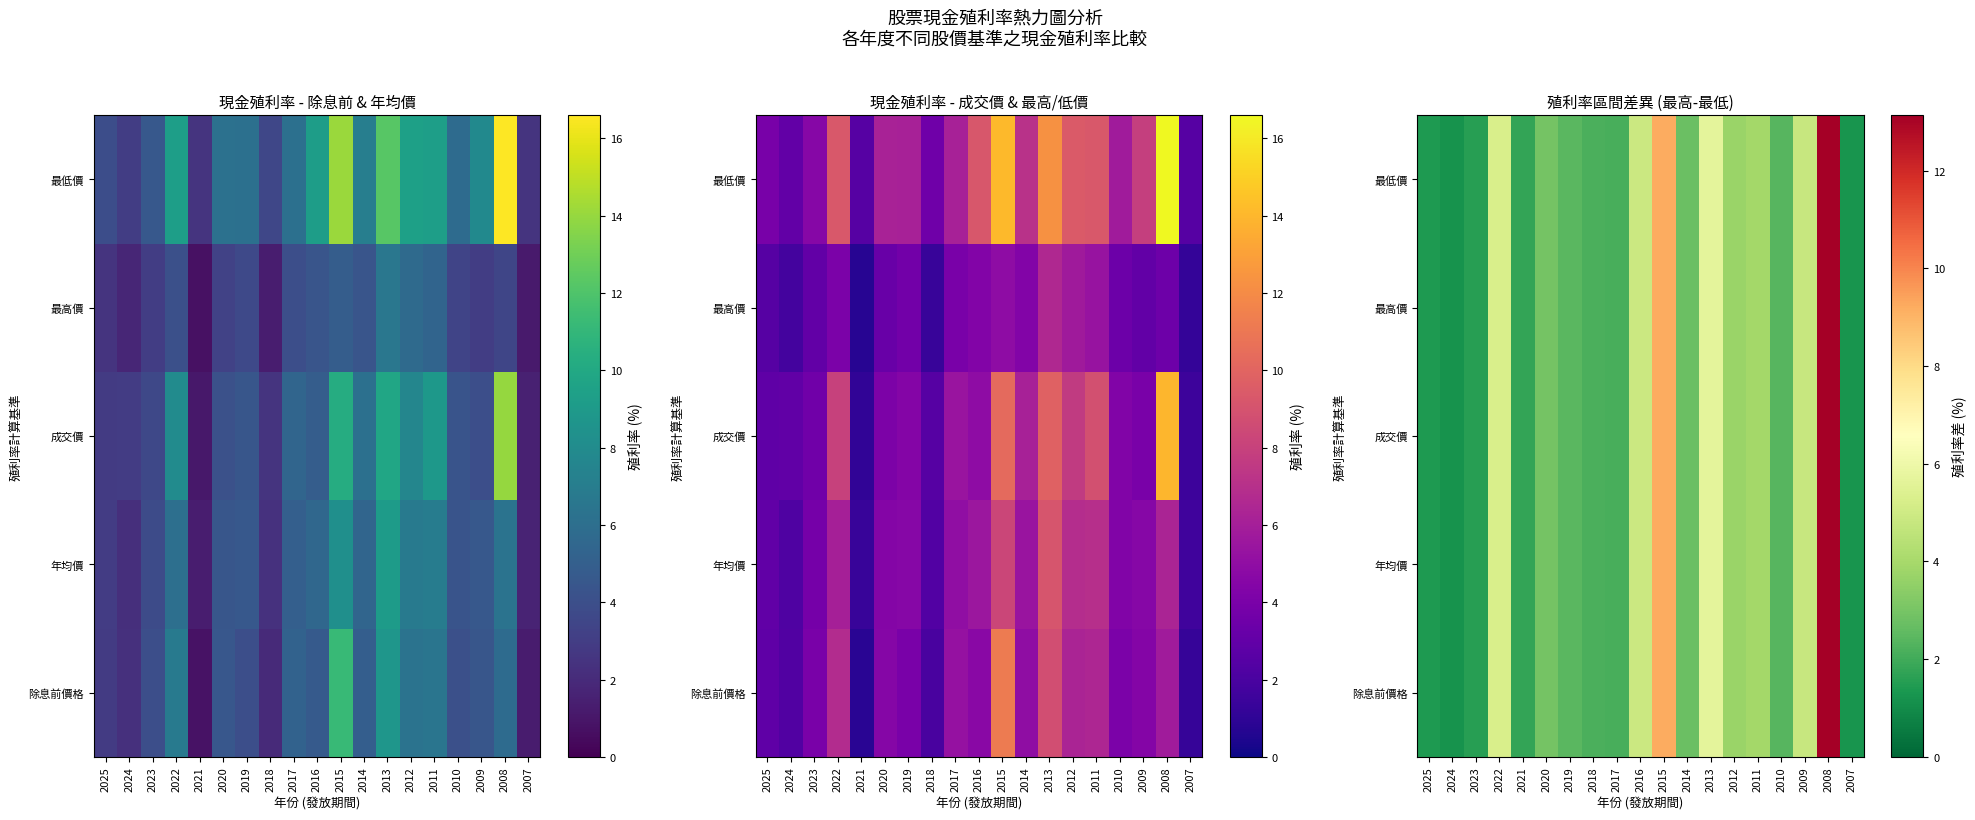

What is the sum of the 除息前價格 values at 2015 and 2012?

12.9